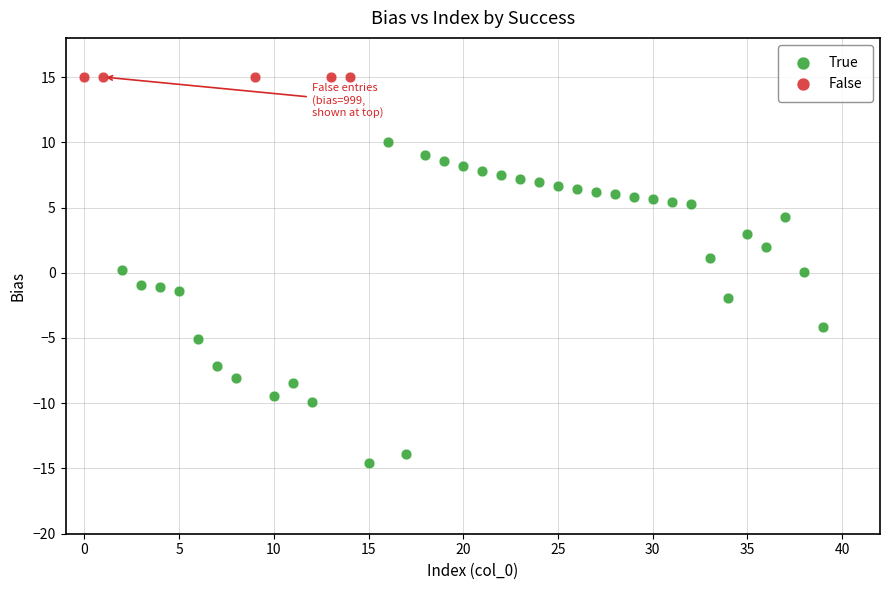

Which series contains the lowest Y value?

True